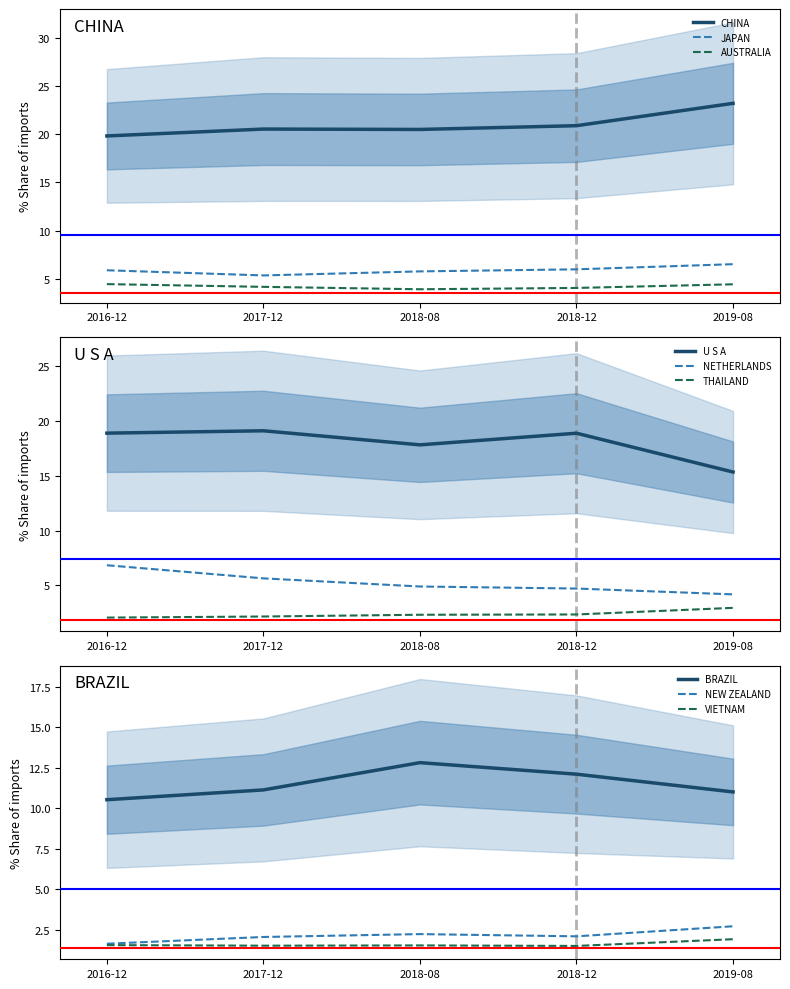

What is the maximum value for CHINA?

23.2